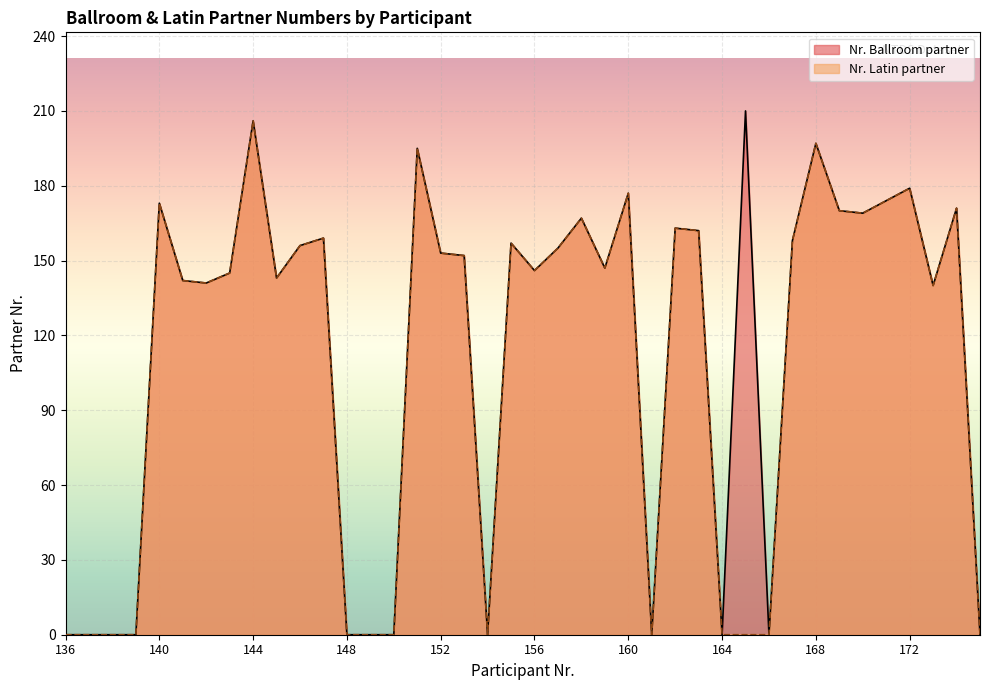

What is the average value of the Nr. Ballroom partner series?

115